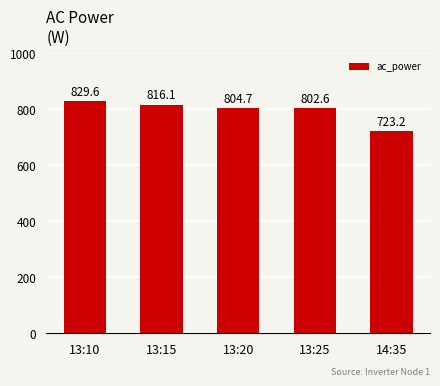

List the labels in order of value, smallest first.

14:35, 13:25, 13:20, 13:15, 13:10